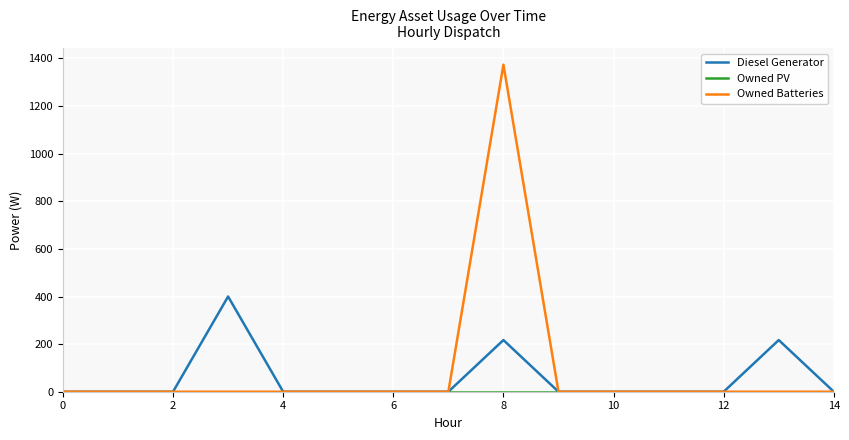

What is the highest value of the Owned Batteries series?

1374